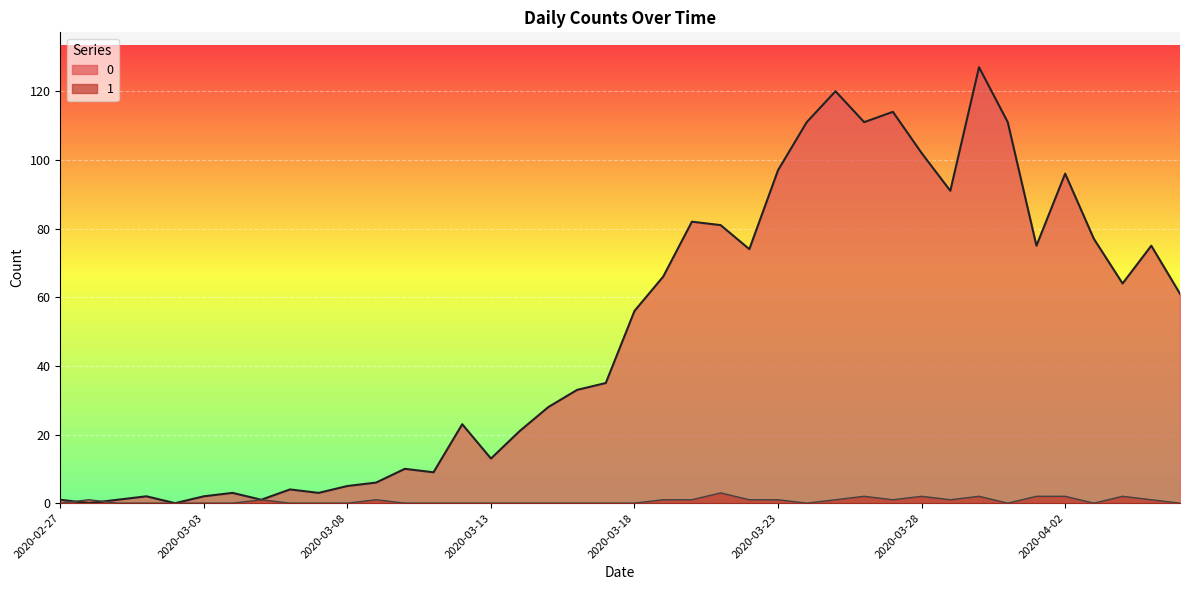

Reading left to right, extract all data points from this chart.

0: 1	0	1	2	0	2	3	1	4	3	5	6	10	9	23	13	21	28	33	35	56	66	82	81	74	97	111	120	111	114	102	91	127	111	75	96	77	64	75	61
1: 0	1	0	0	0	0	0	1	0	0	0	1	0	0	0	0	0	0	0	0	0	1	1	3	1	1	0	1	2	1	2	1	2	0	2	2	0	2	1	0